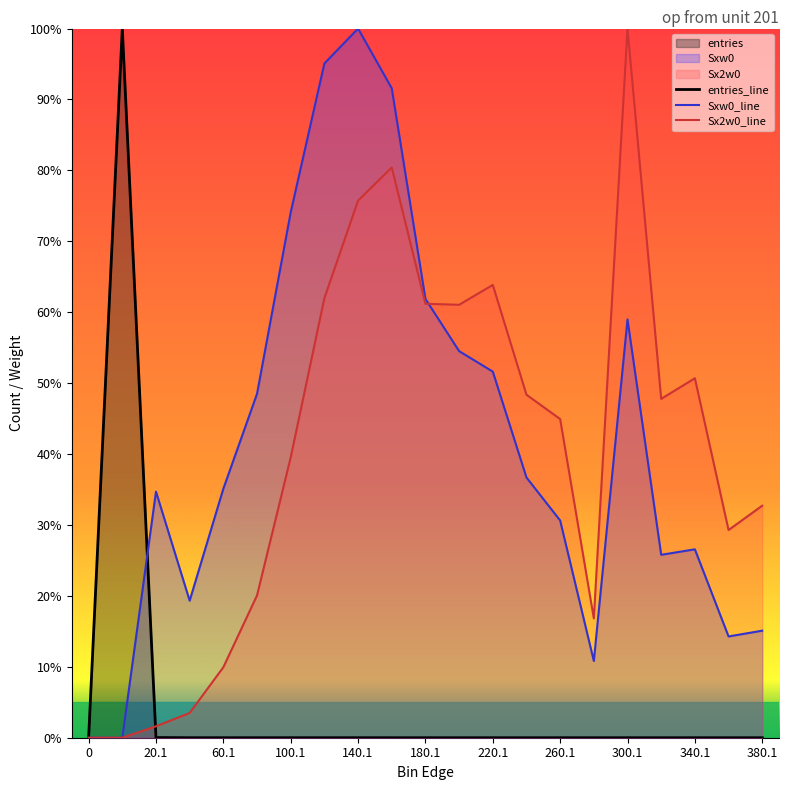

The Sx2w0_line series shows 63.9 at 220.1. True or false?

True